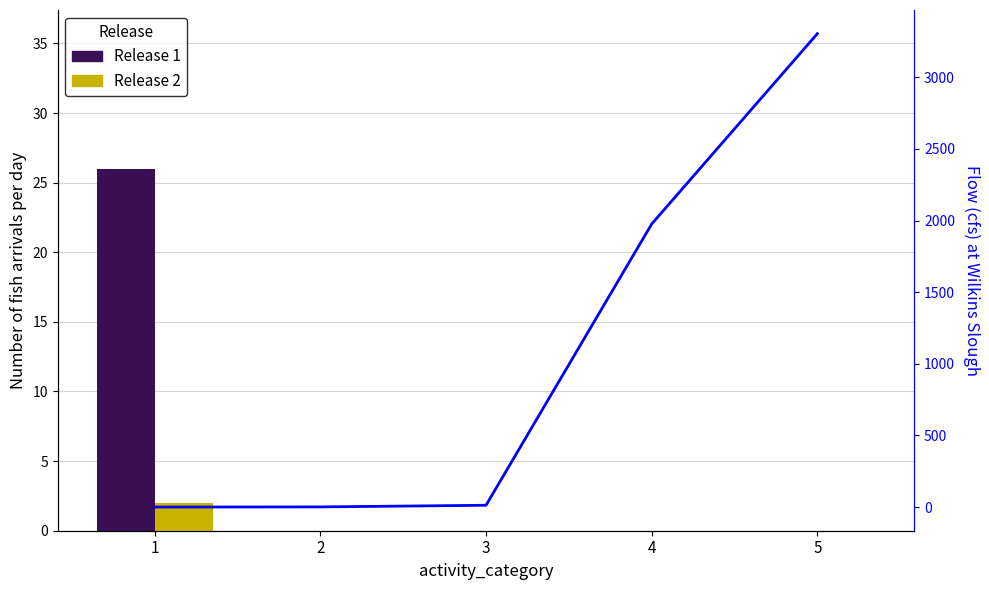

At which label does Release 1 reach its minimum?

2